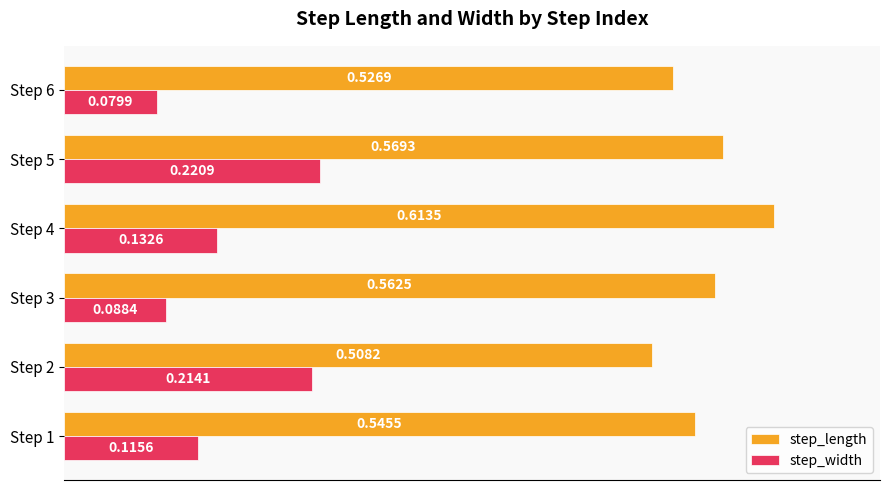

What is the sum of the step_width values at Step 5 and Step 1?

0.3